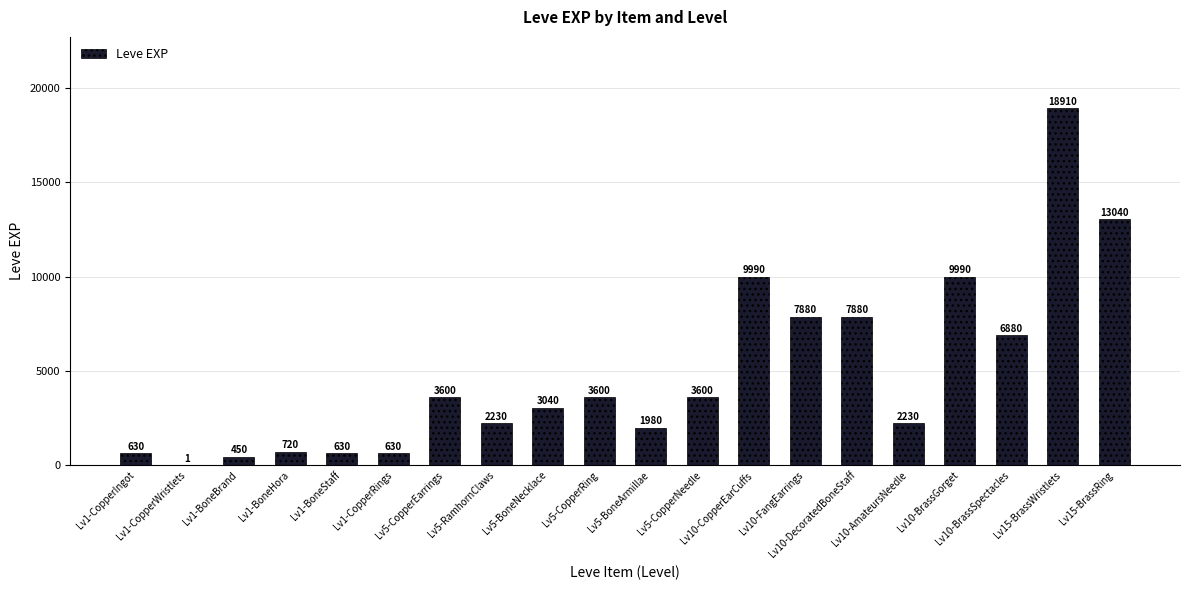

What is the maximum value shown in the chart?

18910